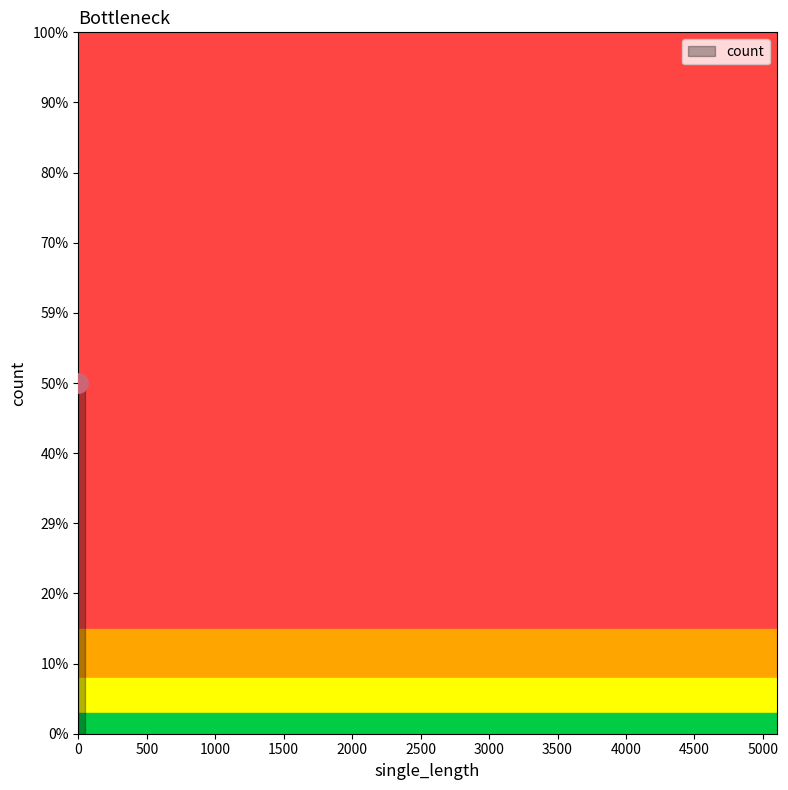

What is the difference between the maximum and minimum values?

5000